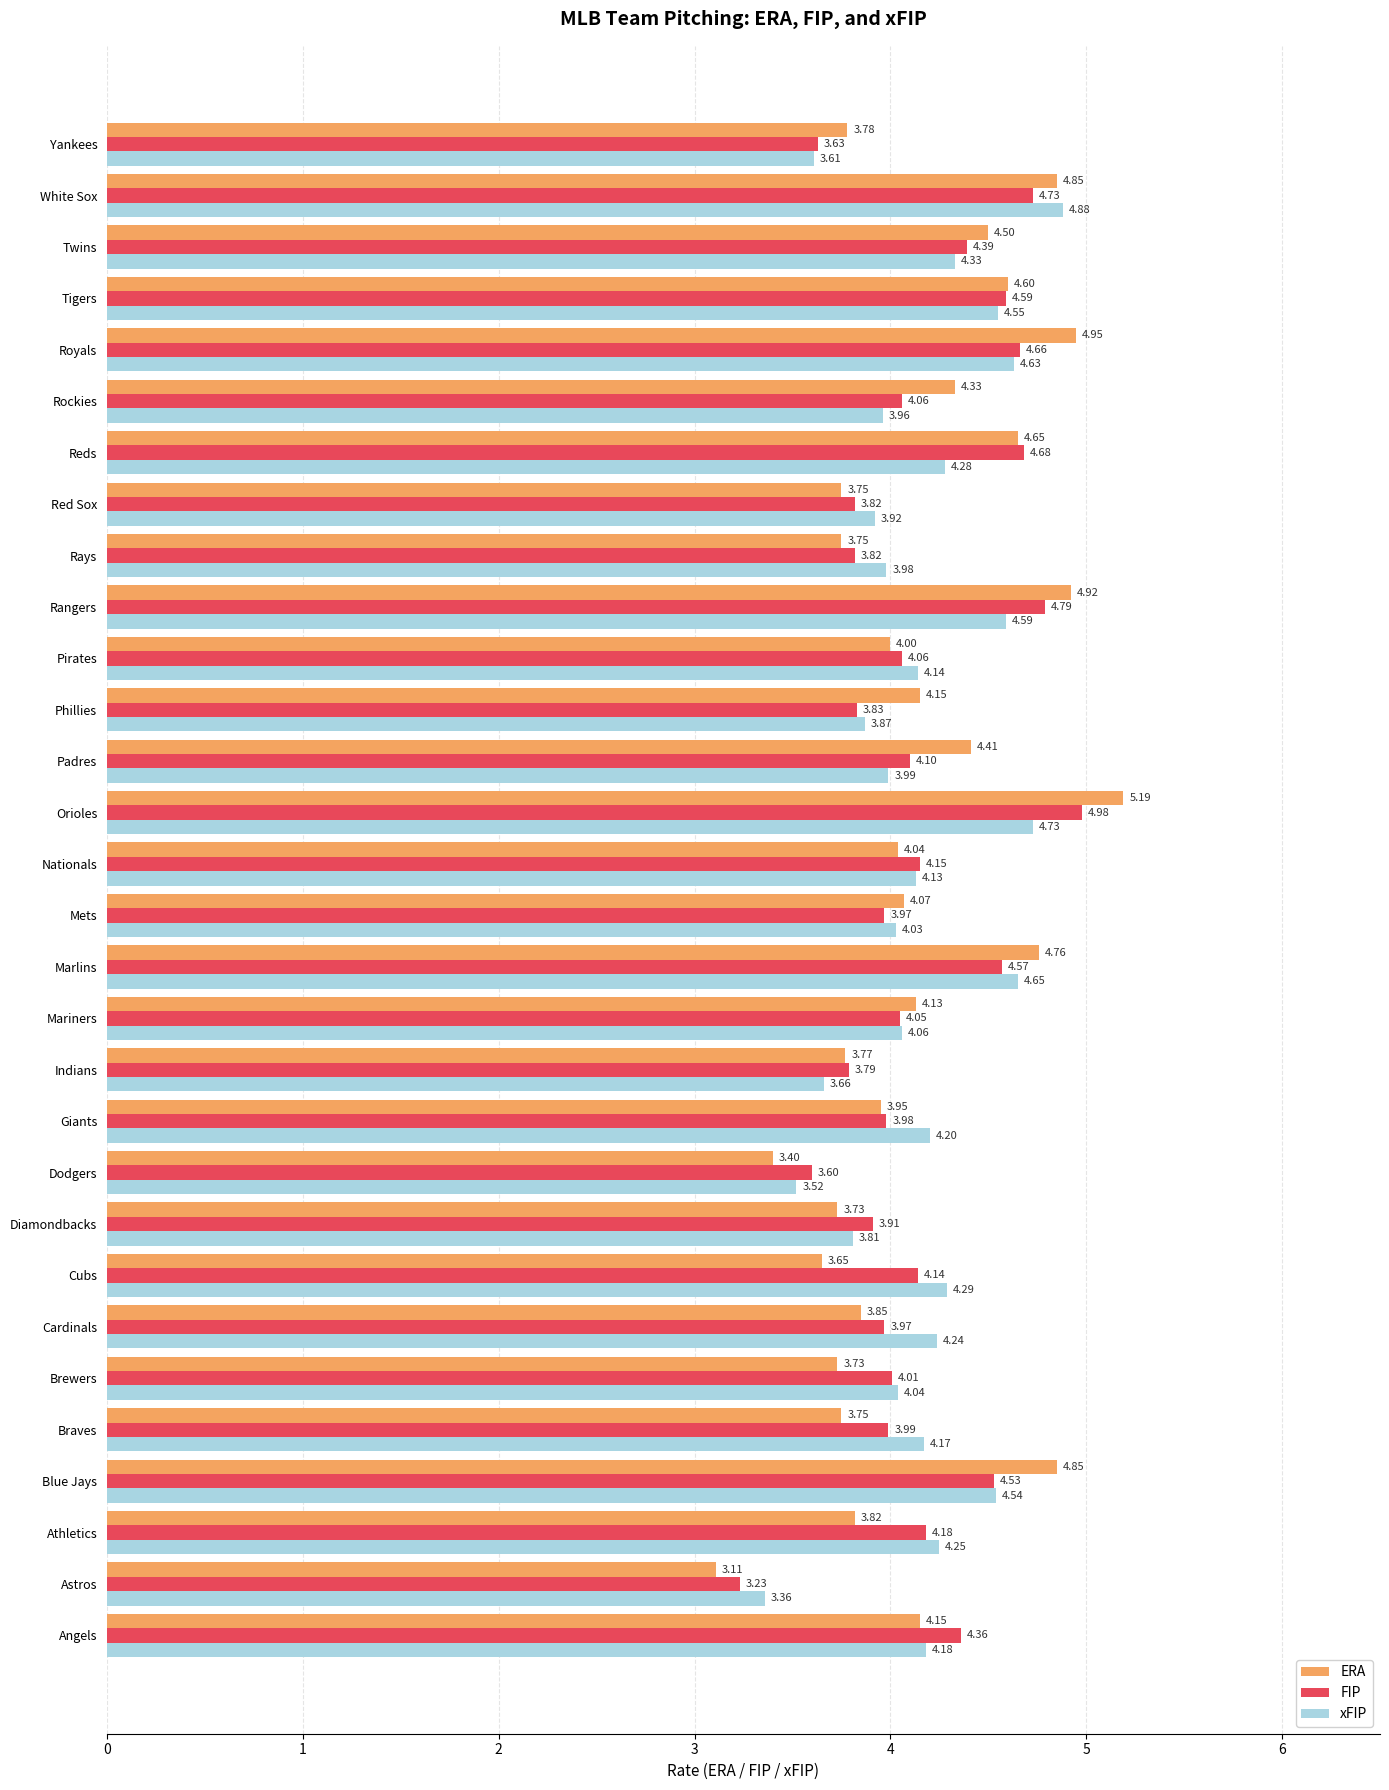

How many data points in ERA are less than 4?

13